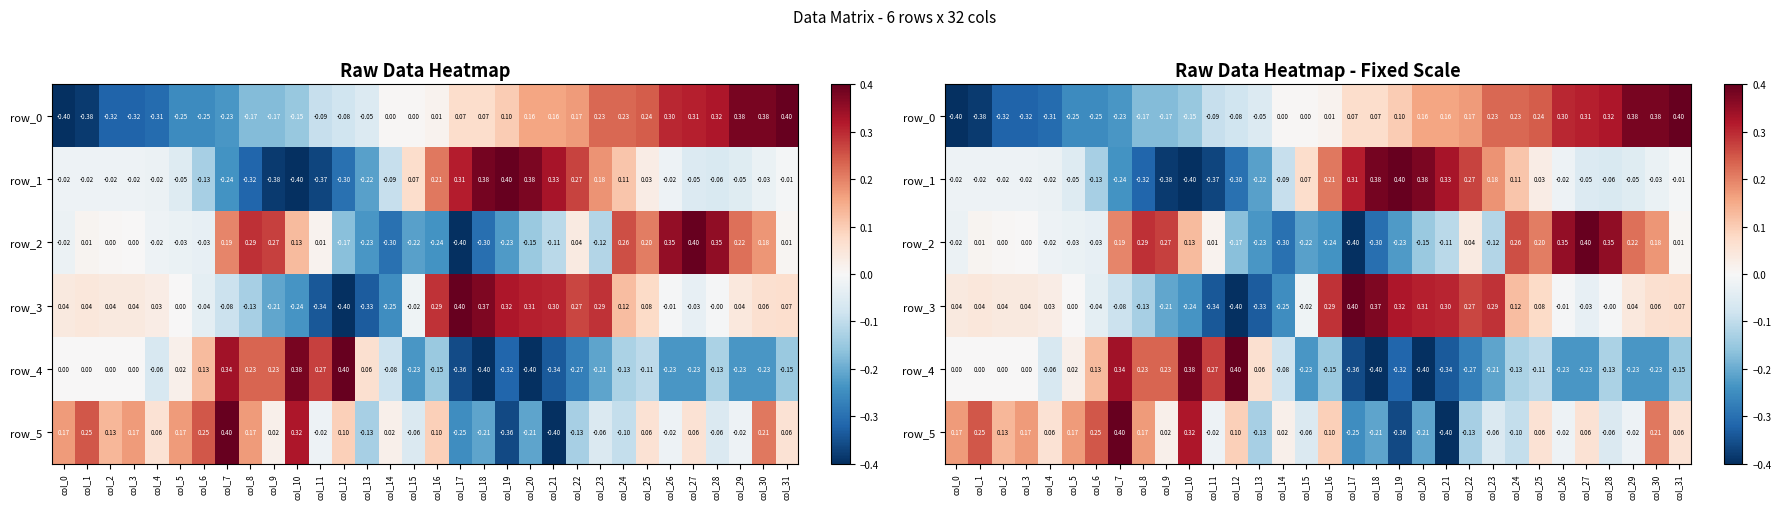

At which category is the sum across all series the highest?

col_30